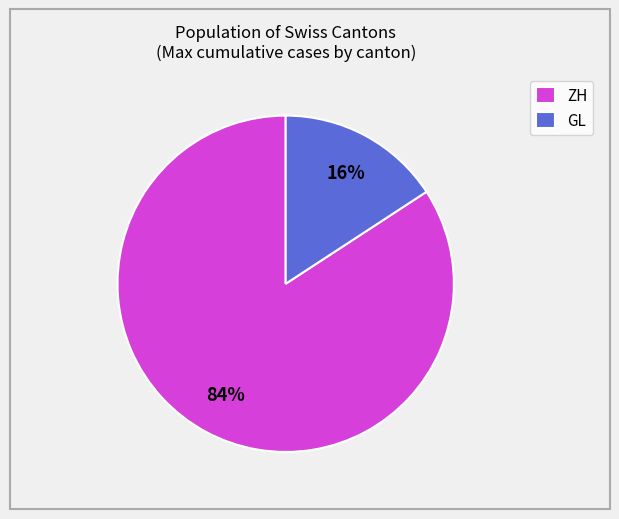

Which slice represents more than half of the pie?

ZH